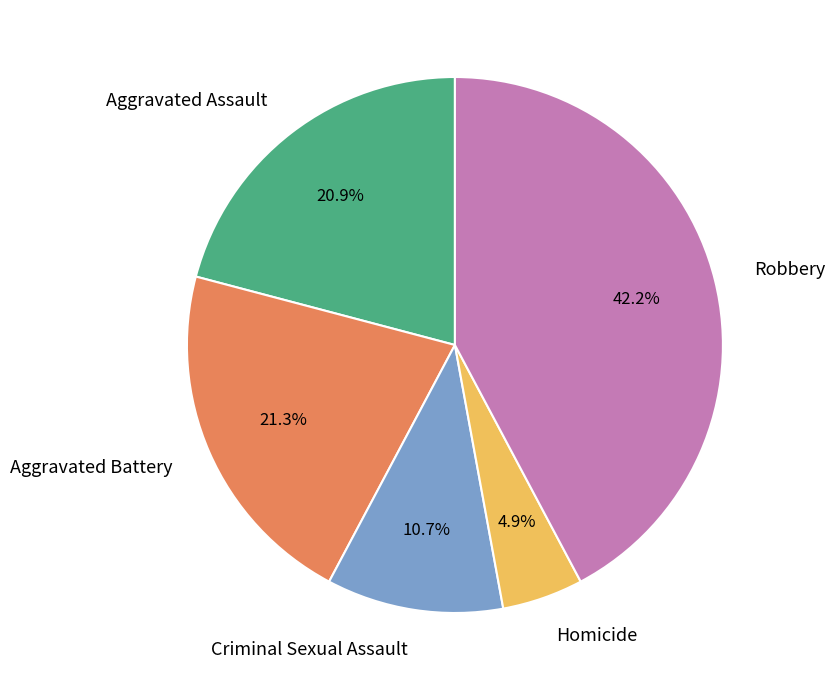

Is there a majority slice in this chart?

No